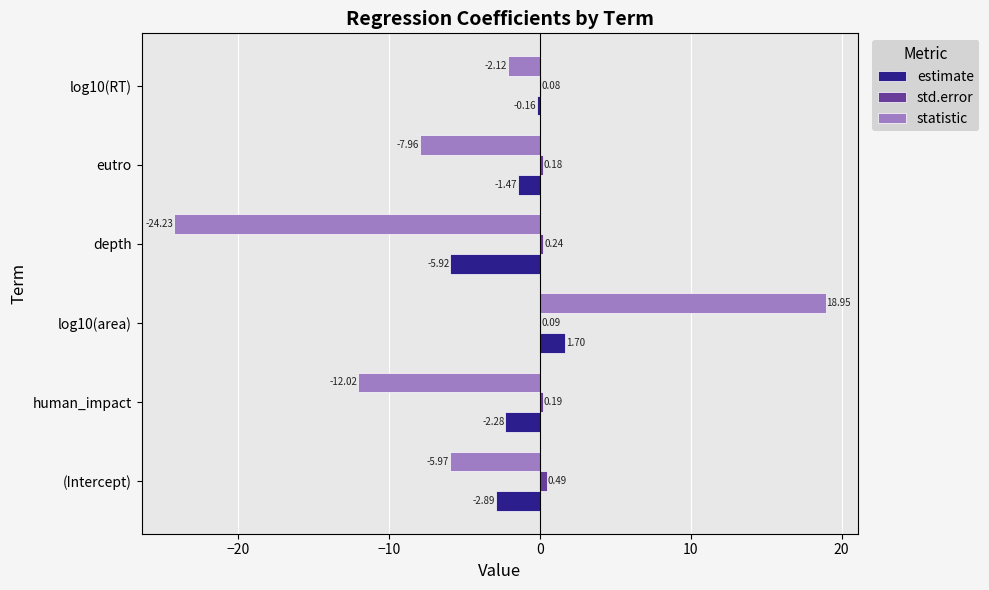

What is the sum of the std.error values at log10(RT) and human_impact?

0.3